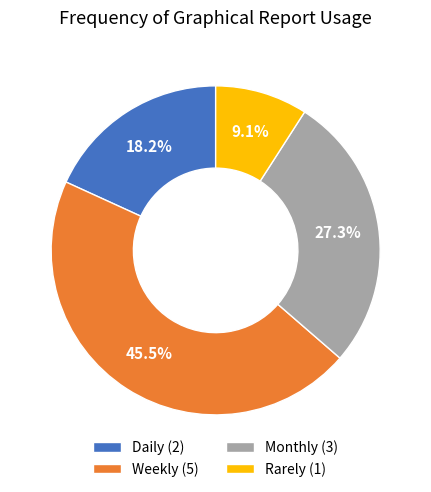

What percentage is NOT represented by Rarely?

90.9%